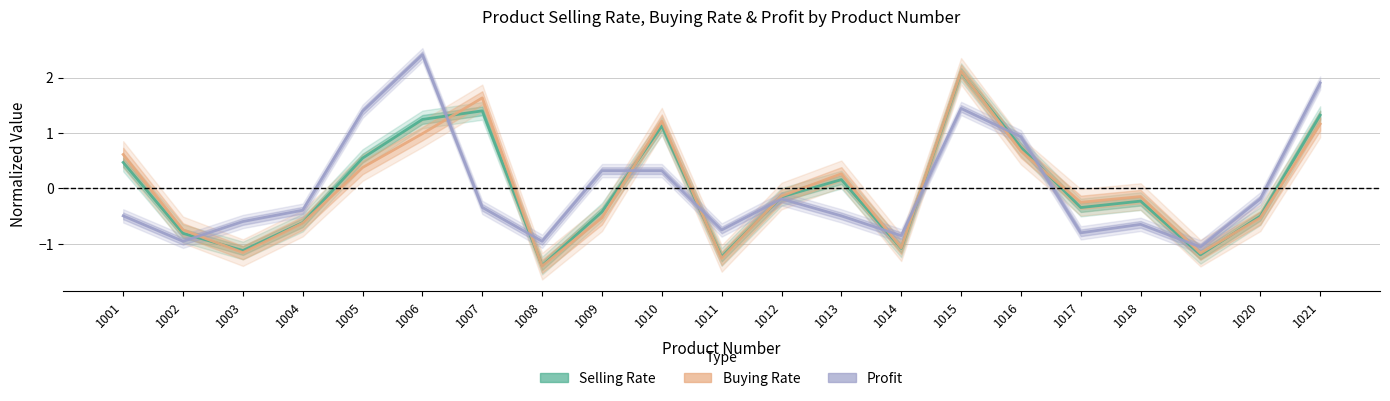

At which category is the sum across all series the highest?

1015